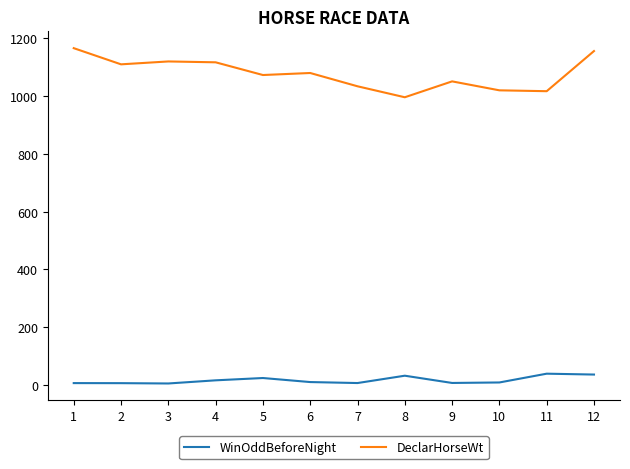

The value of DeclarHorseWt at 11 is 1374.1. True or false?

False